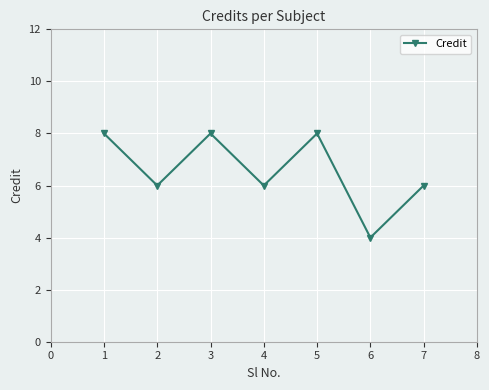

How many values are between 6 and 8?

6